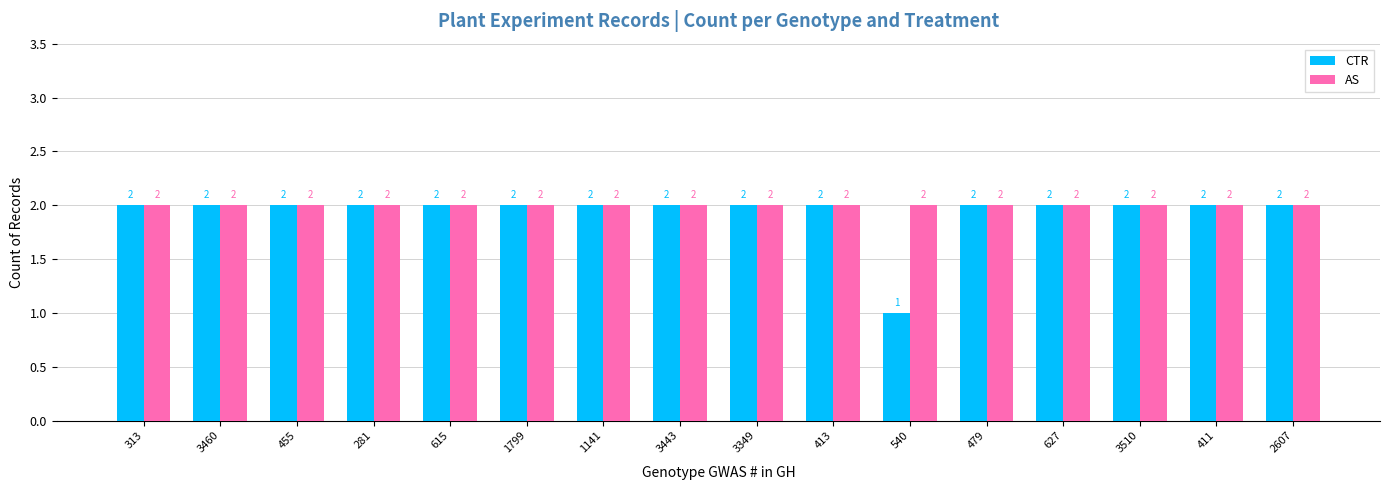

Read the AS value at 3460.

2